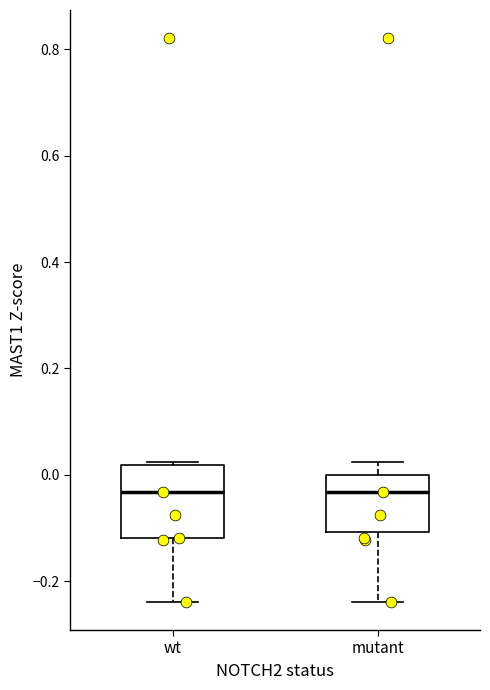

Reading left to right, transcribe this box plot: for each box, give where its median line is, the range the box spans, and where its two whiskers end, as read against the y-axis. The values are not printed on the chart, so give them approximately, as read against the axis.

wt: median -0.04, box -0.12 to 0.02, whiskers -0.24 to 0.02
mutant: median -0.04, box -0.10 to 0.00, whiskers -0.24 to 0.02